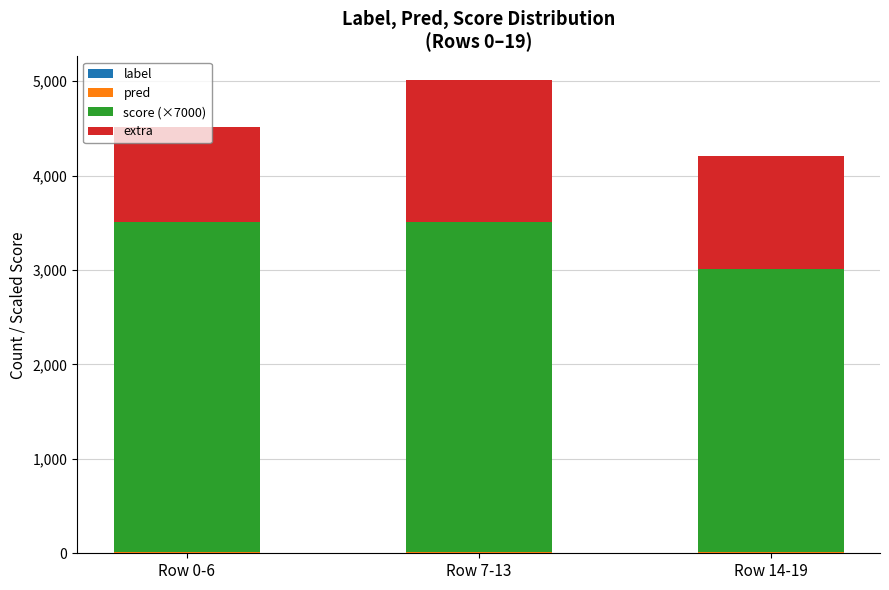

At which category is the sum across all series the highest?

Row 7-13